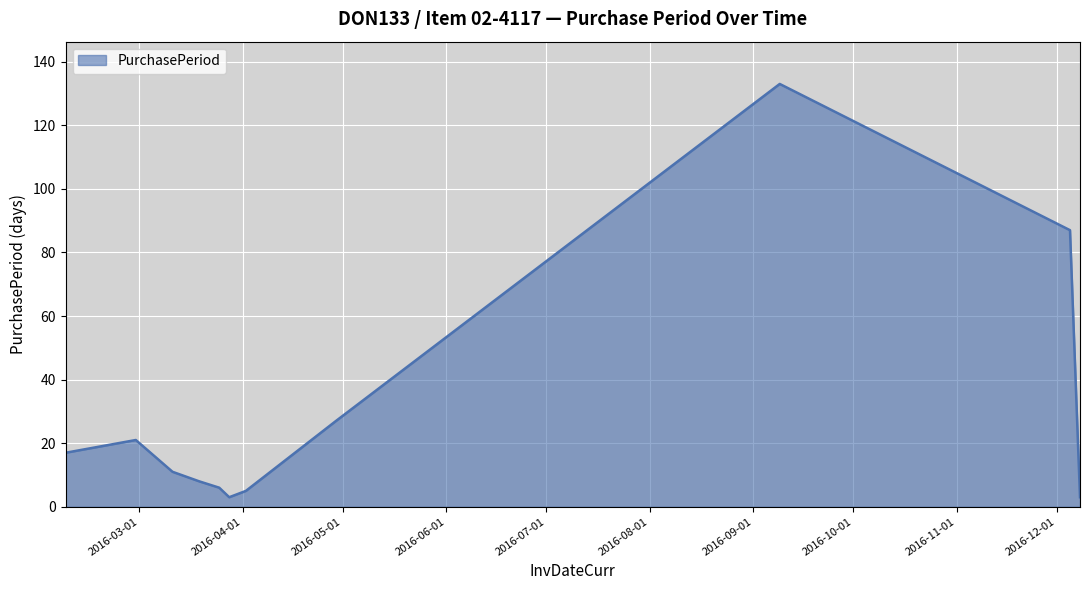

What is the greatest value displayed?

133